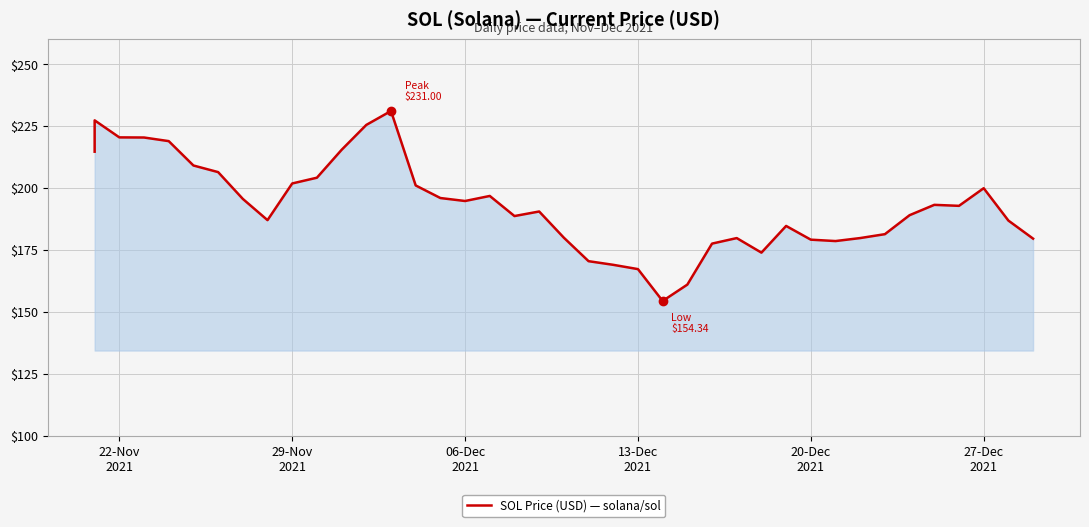

True or false: the data shows 405.2 at 13.

False